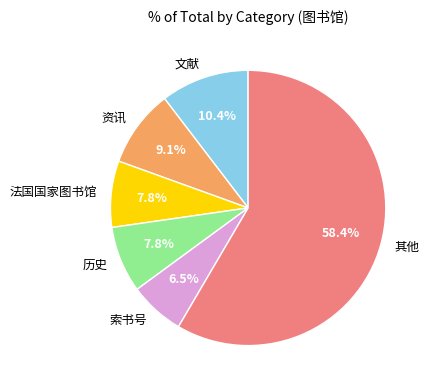

How many slices are in this pie chart?

6